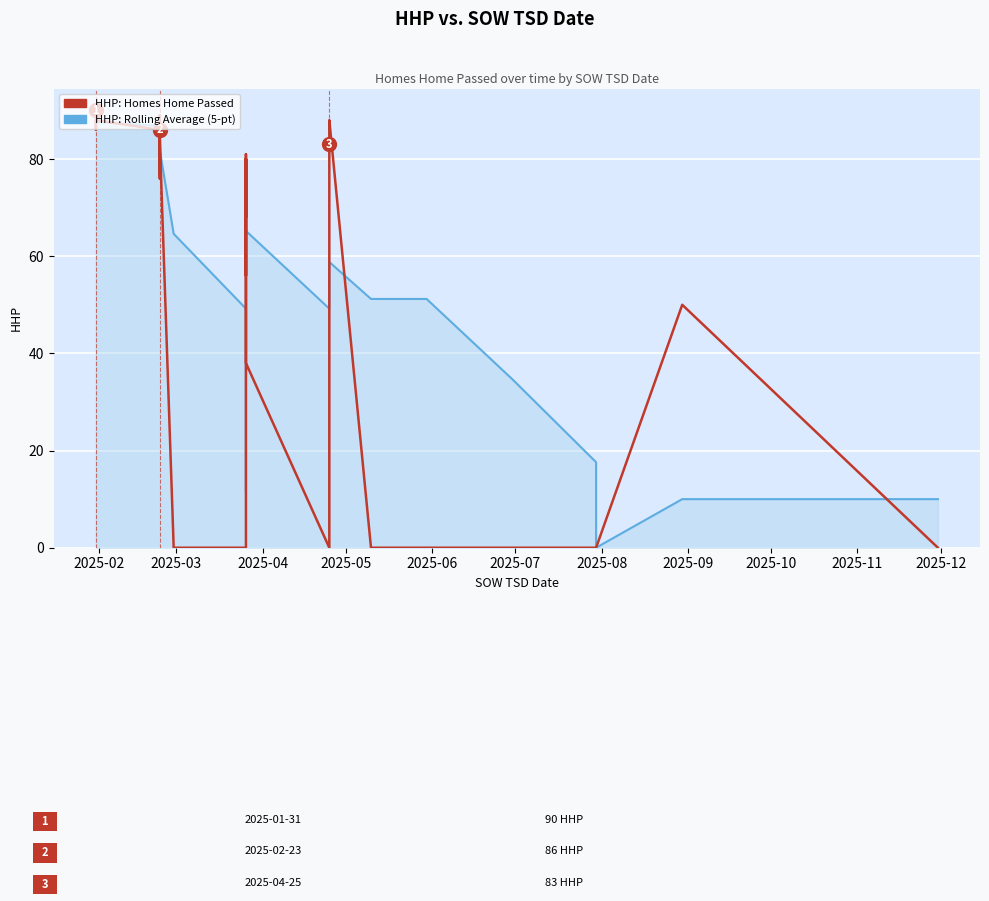

The value of HHP: Rolling Average at 23 is 28.1. True or false?

False